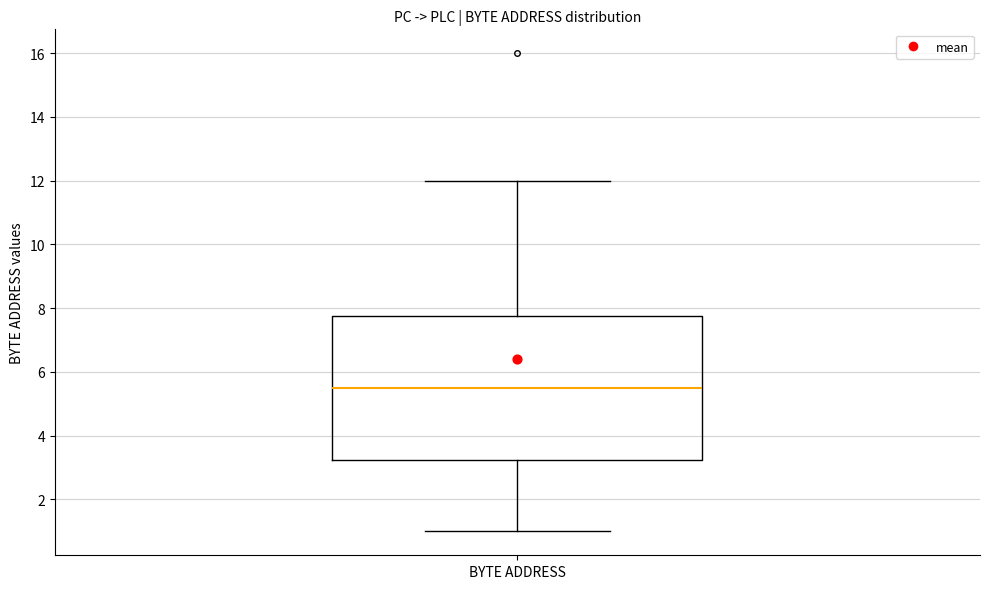

Read this box plot against the y-axis: the position of the median line, the range covered by the box, and the ends of both whiskers. The values are not printed on the chart, so give them approximately, as read against the axis.

median 5.6, box 3.2 to 7.8, whiskers 1.0 to 12.0